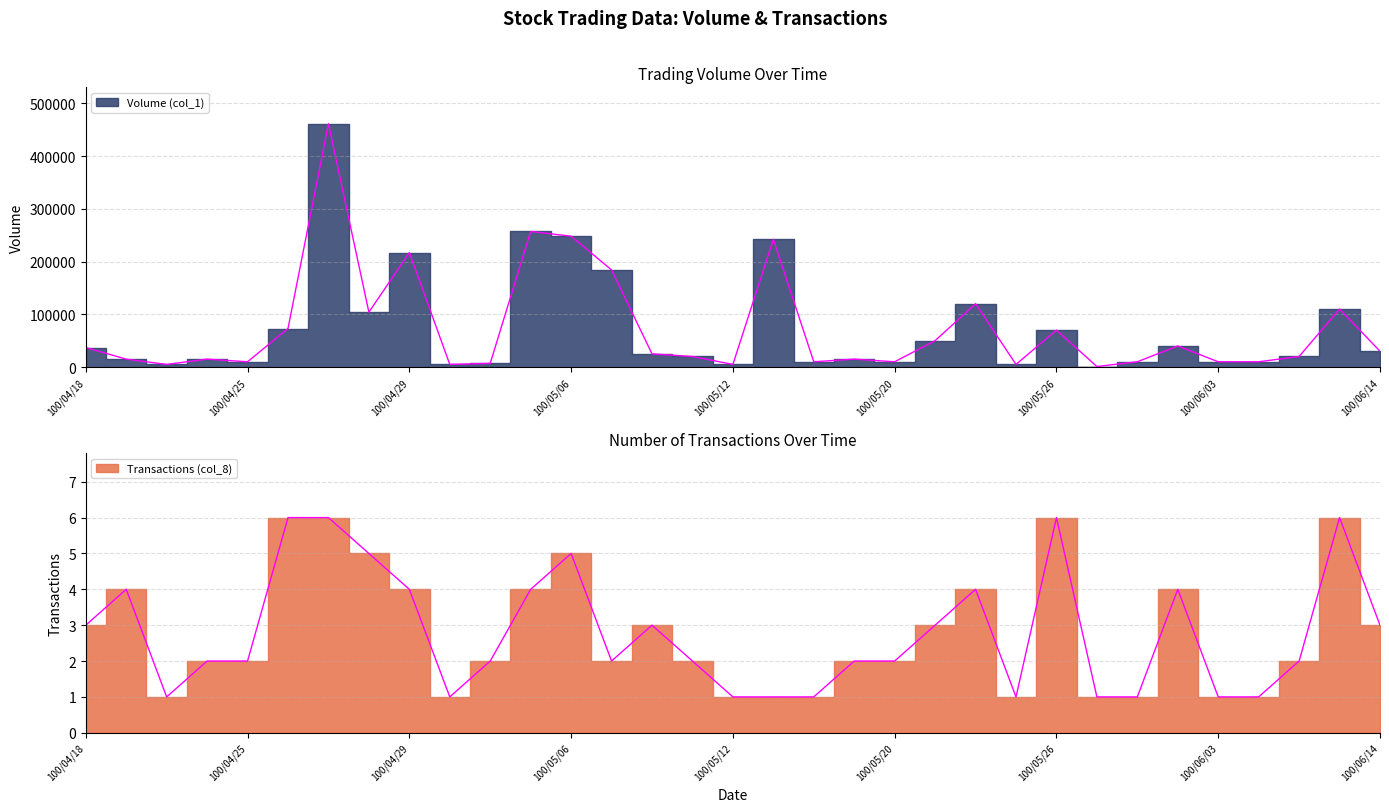

Reading left to right, transcribe all the data shown in this chart.

Volume (col_1): 37000	15000	5000	15000	10000	73000	461000	104000	217000	5000	7000	257000	248000	184000	25000	20000	5000	242000	10000	15000	10000	50000	120000	5000	70000	1000	10000	40000	10000	10000	20000	110000	30000
Transactions (col_8): 3	4	1	2	2	6	6	5	4	1	2	4	5	2	3	2	1	1	1	2	2	3	4	1	6	1	1	4	1	1	2	6	3